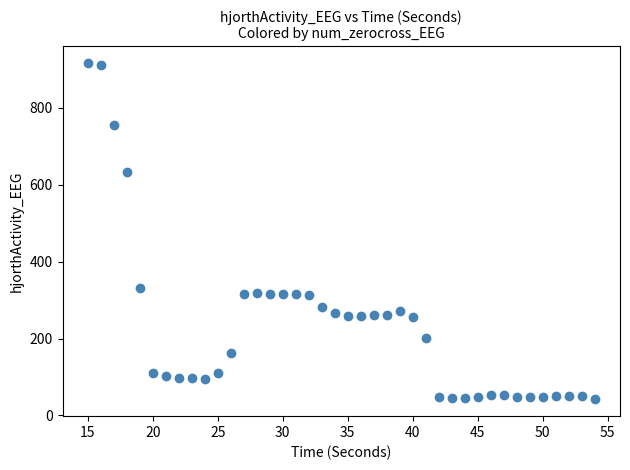

What is the range of X values (max minus min)?

39.0